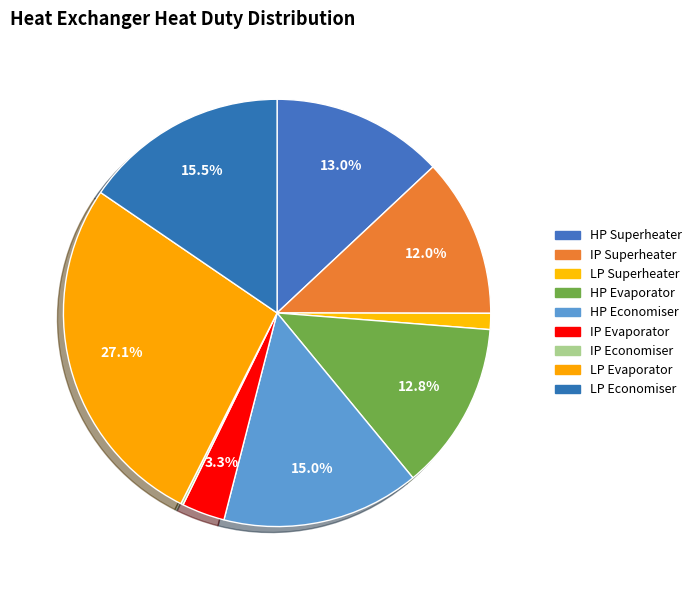

Does any single category account for the majority?

No